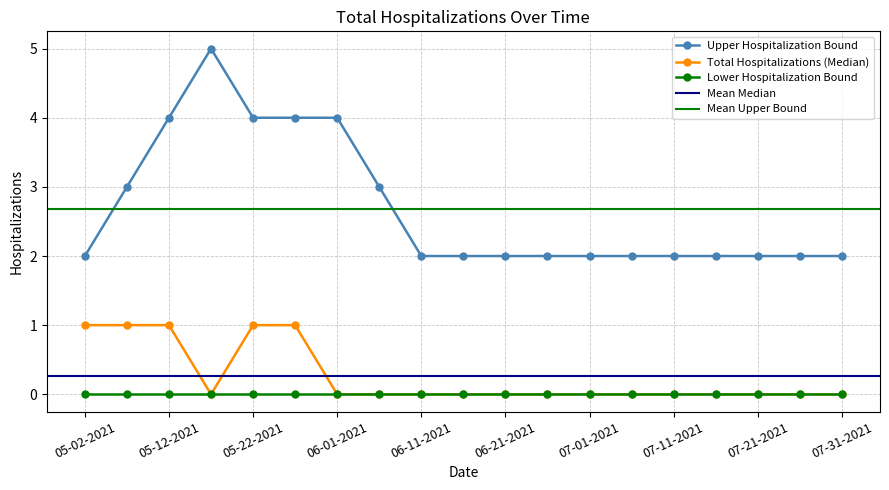

What is the label of the 16th point from the right?

05-17-2021